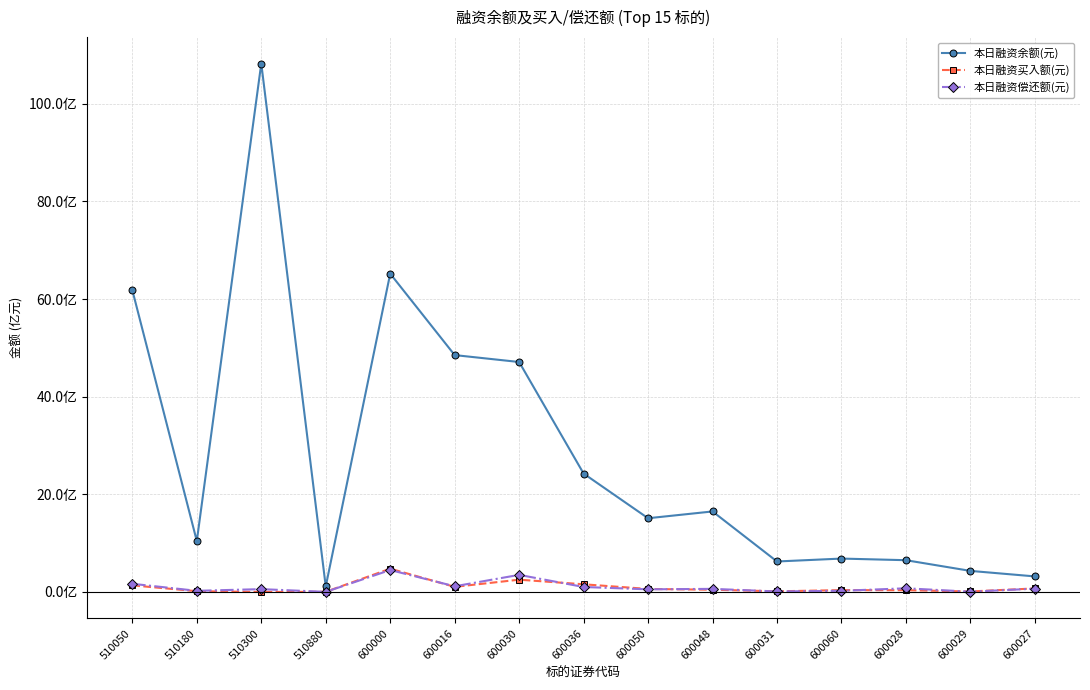

What are all the series names shown in the legend?

本日融资余额(元), 本日融资买入额(元), 本日融资偿还额(元)